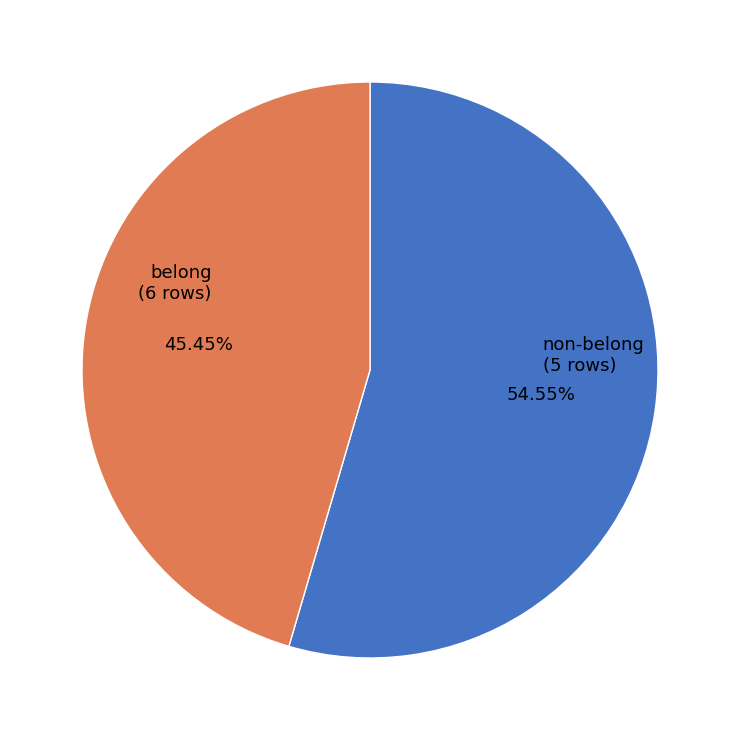

Does any single category account for the majority?

Yes